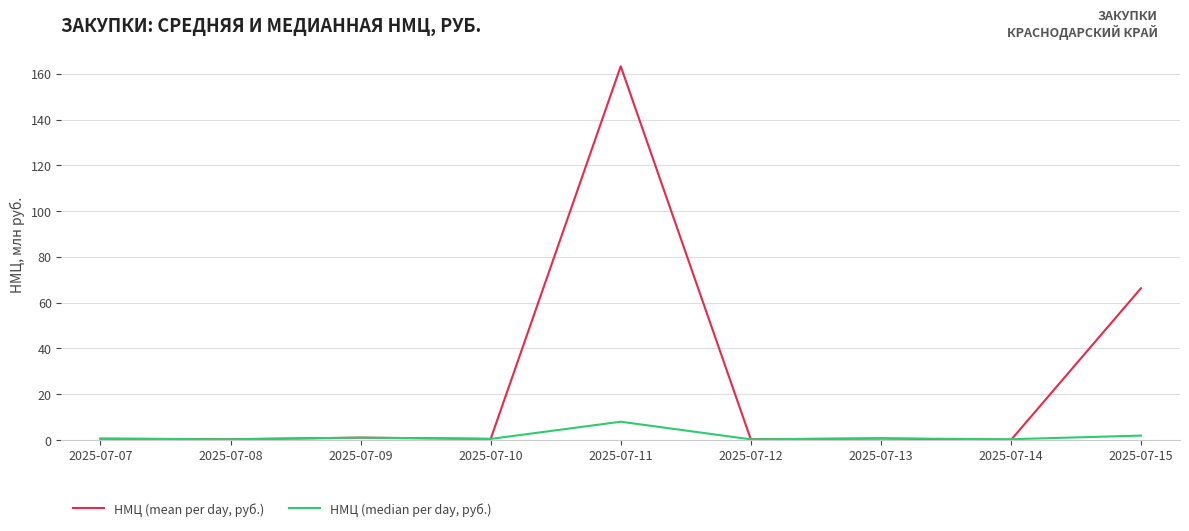

Which series has the largest range (max minus min)?

НМЦ (mean per day, руб.)